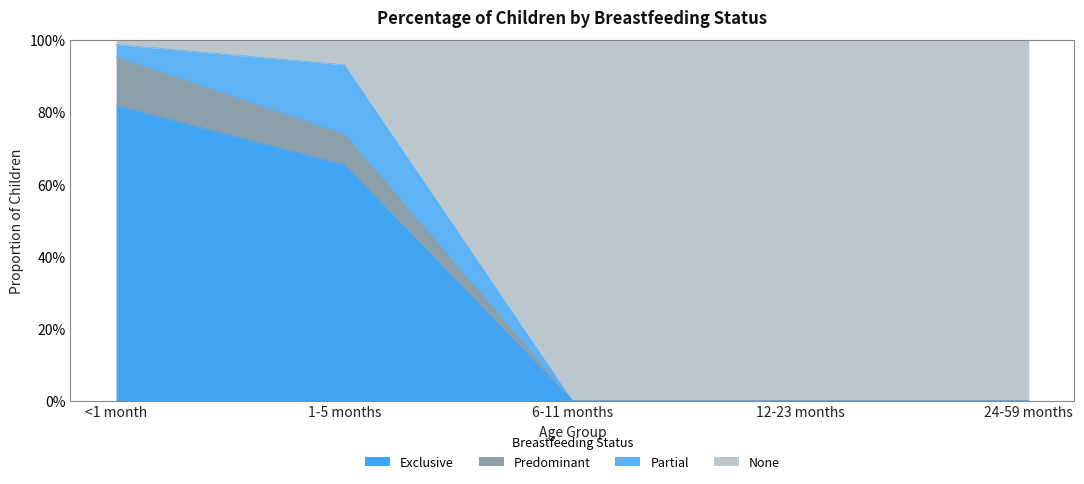

What are all the series names shown in the legend?

Exclusive, Predominant, Partial, None